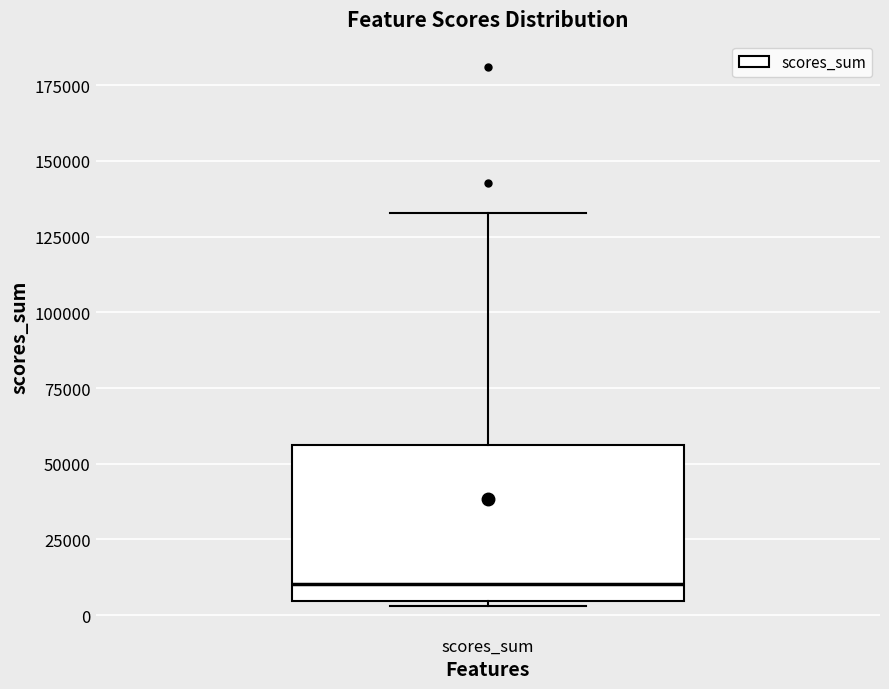

Read this box plot against the y-axis: the position of the median line, the range covered by the box, and the ends of both whiskers. The values are not printed on the chart, so give them approximately, as read against the axis.

median 10000, box 5000 to 55000, whiskers 5000 to 135000